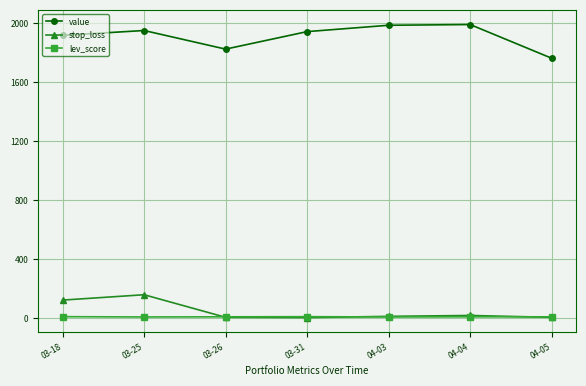

The value series shows 1951.4 at 03-25. True or false?

True